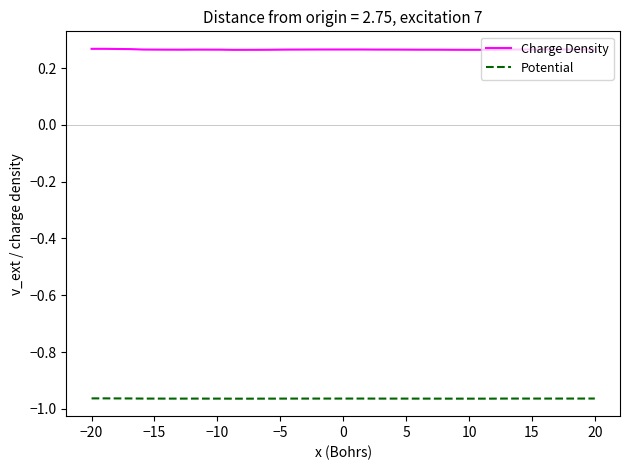

List the series in order of their peak value, lowest first.

Potential, Charge Density